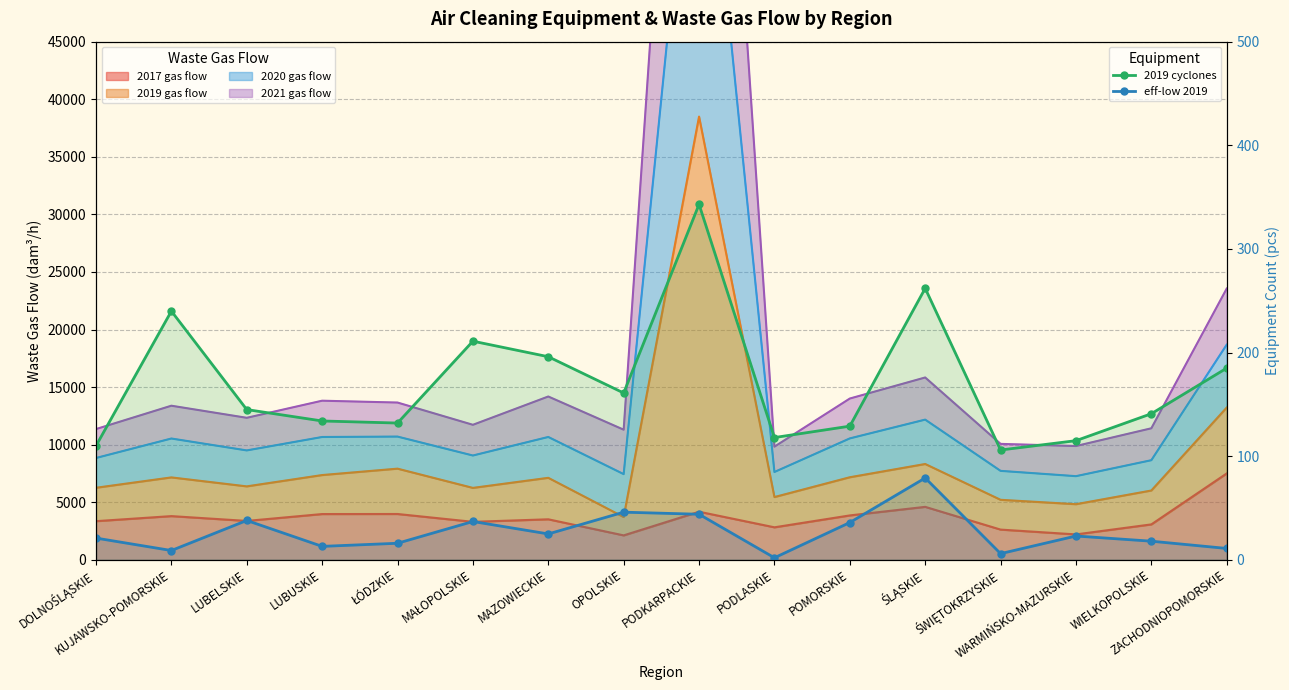

True or false: 2019 cyclones and eff-low 2019 cross at least once.

False